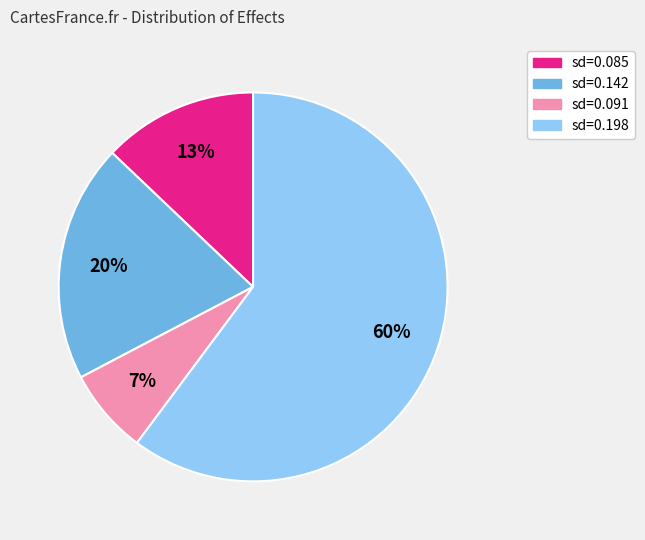

Is there any slice that represents more than half of the pie?

Yes